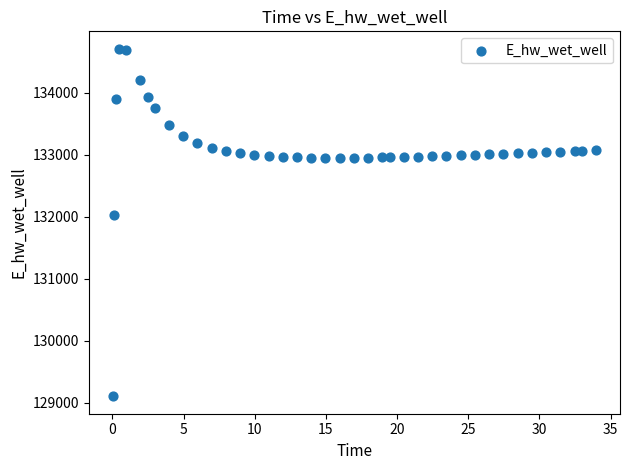

What is the range of X values (max minus min)?

33.9